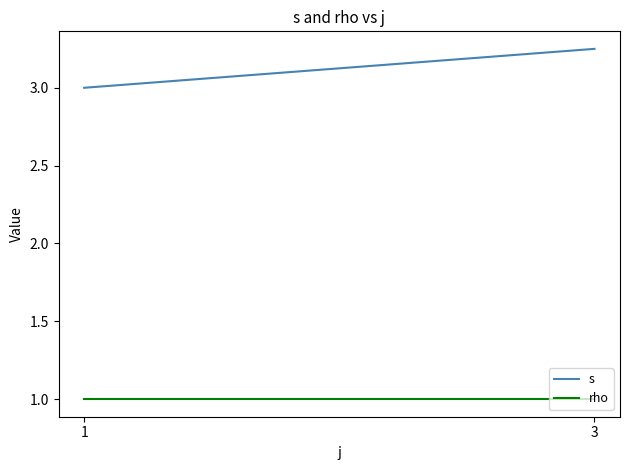

The rho series shows 0.5 at 1. True or false?

False